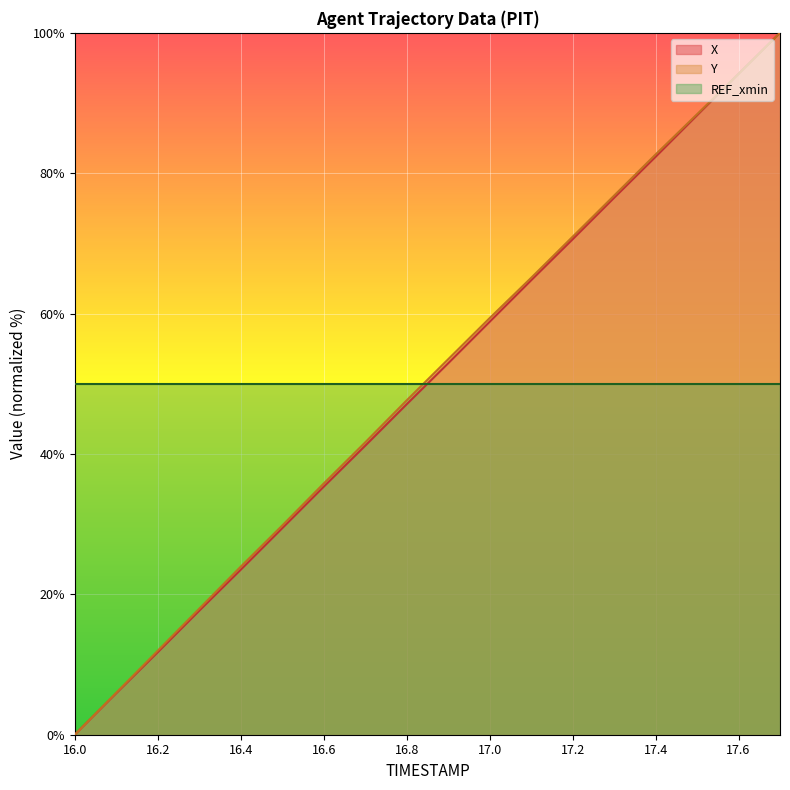

What is the greatest value displayed?

100.0